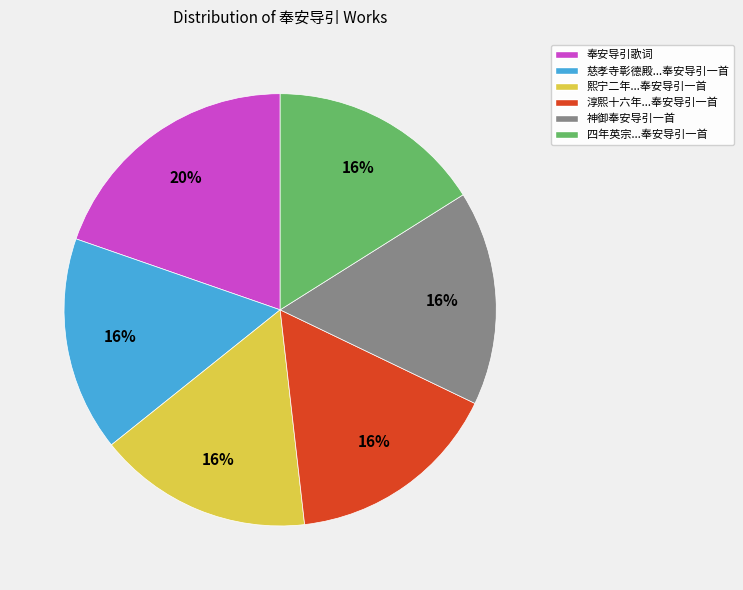

True or false: 熙宁二年...奉安导引一首 accounts for 29% of the total.

False